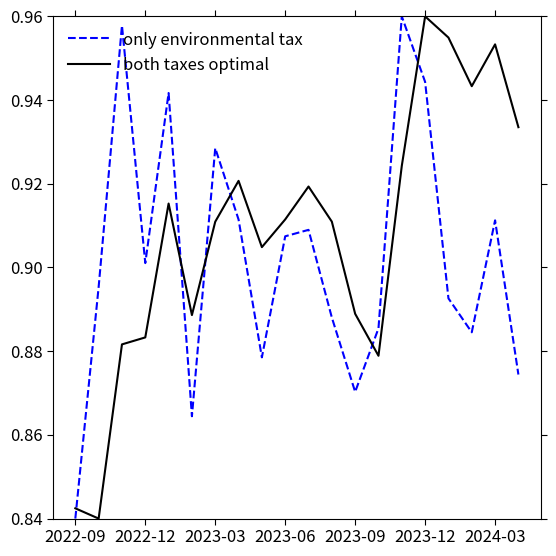

How many intersections are there between only environmental tax and both taxes optimal?

6